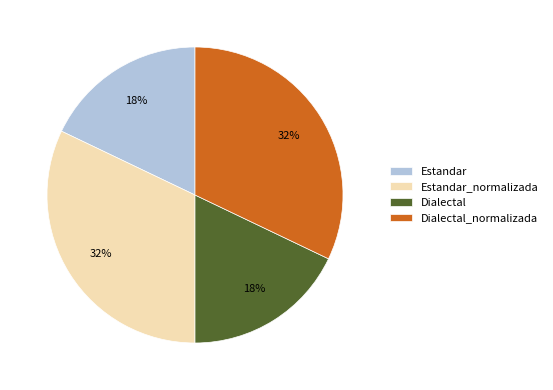

Is it true that Dialectal_normalizada is 32% of the pie?

True